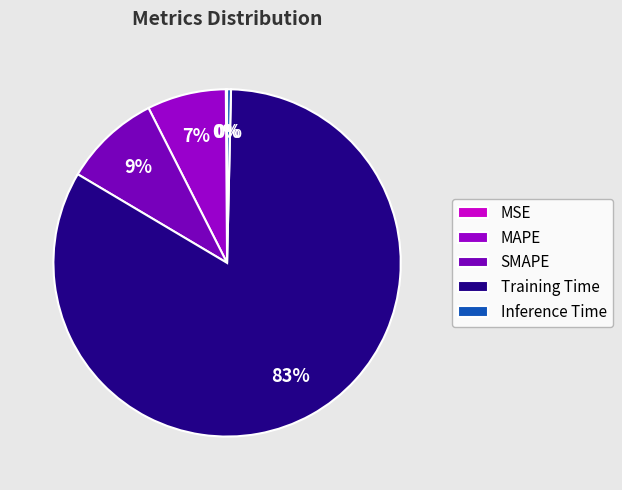

What portion of the pie excludes Inference Time?

99.6%